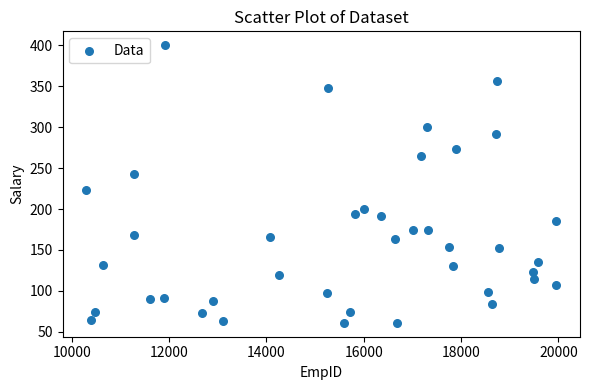

What is the range of Y values (max minus min)?

339